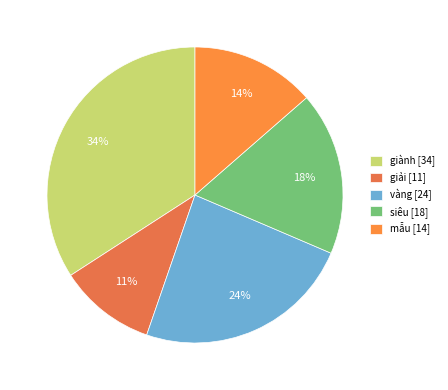

Which category has the biggest portion of the pie?

giành